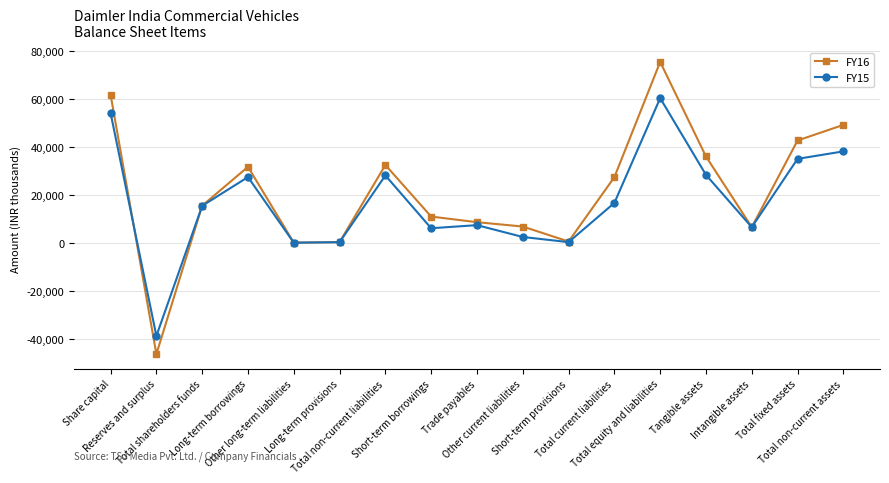

Which series has the largest range (max minus min)?

FY16